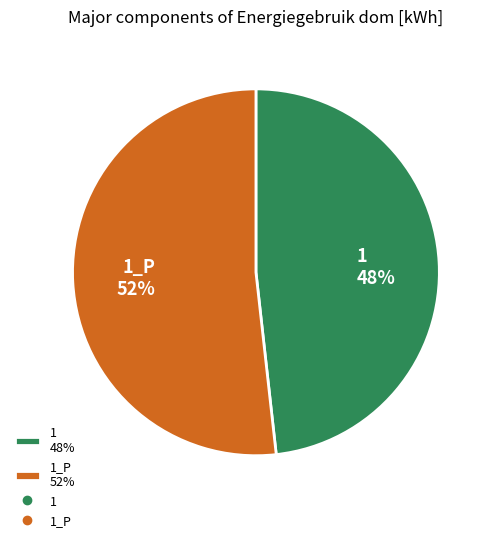

What is the largest slice in the pie chart?

1_P 52%